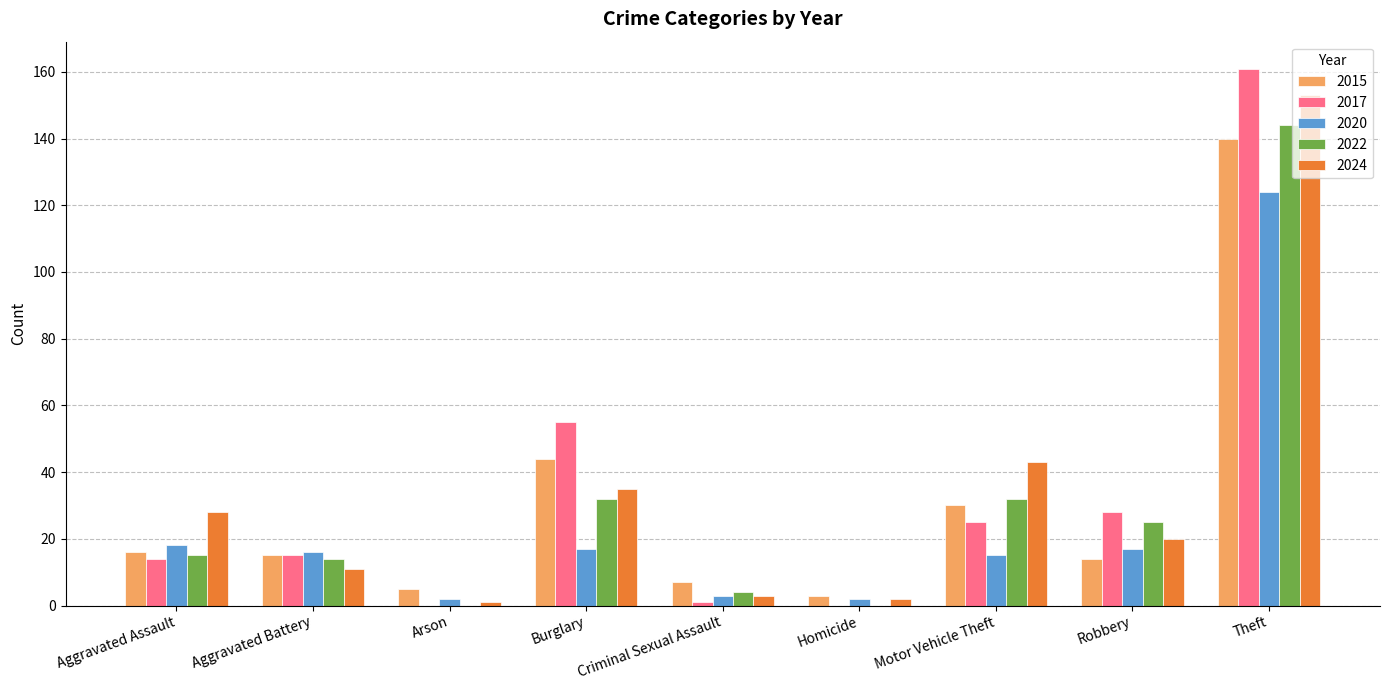

What is the sum of all 2020 values?

214